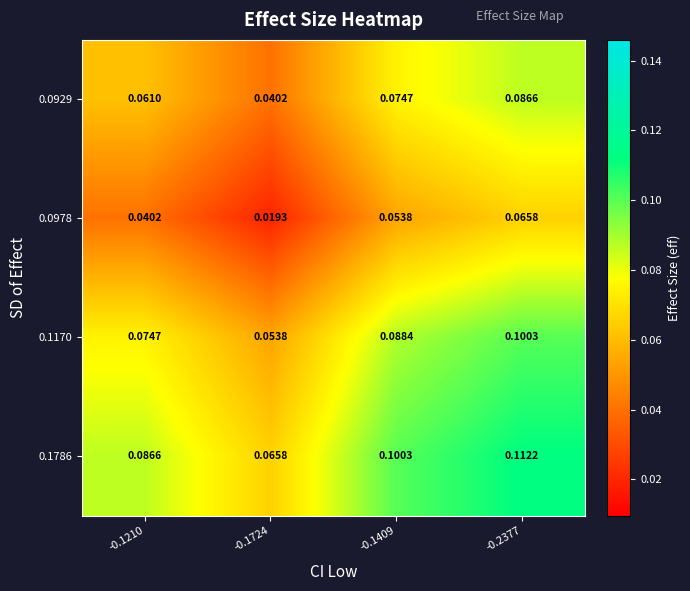

Is the value of 0.0978 at -0.1724 greater than the value of 0.0929 at -0.1724?

No